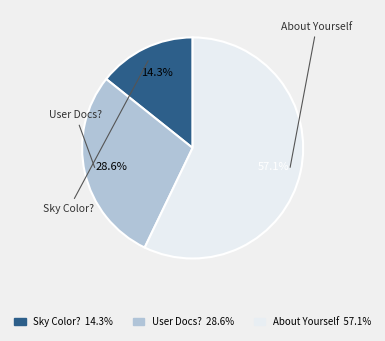

What is the ratio of the value at Sky Color? 14.3% to the value at User Docs? 28.6%?

0.5